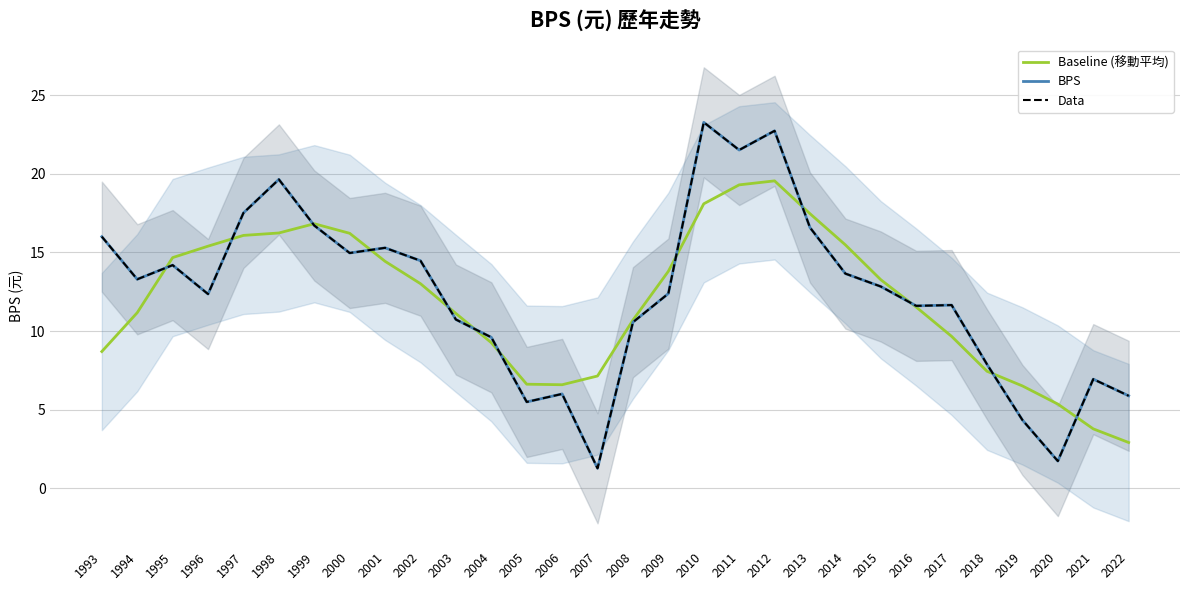

How many data points in BPS are less than 12?

13